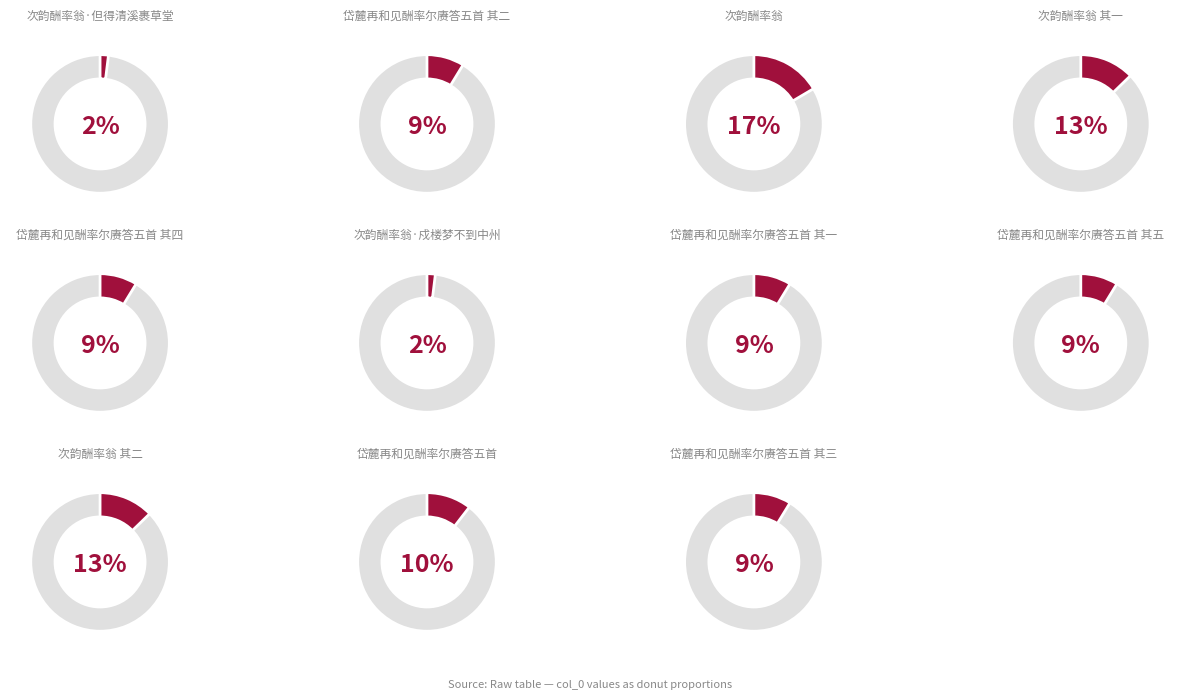

What is the largest slice in the pie chart?

次韵酬率翁